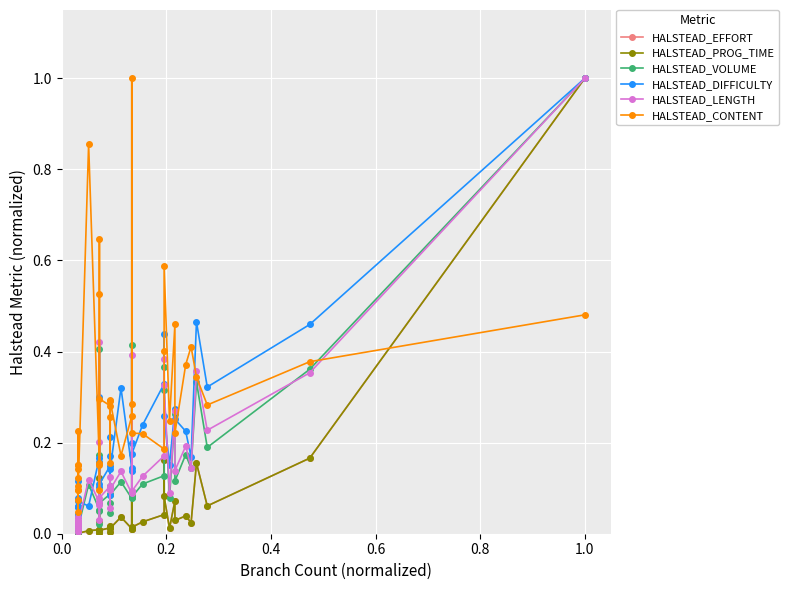

True or false: HALSTEAD_VOLUME has a value of 0.1 at 15.

False